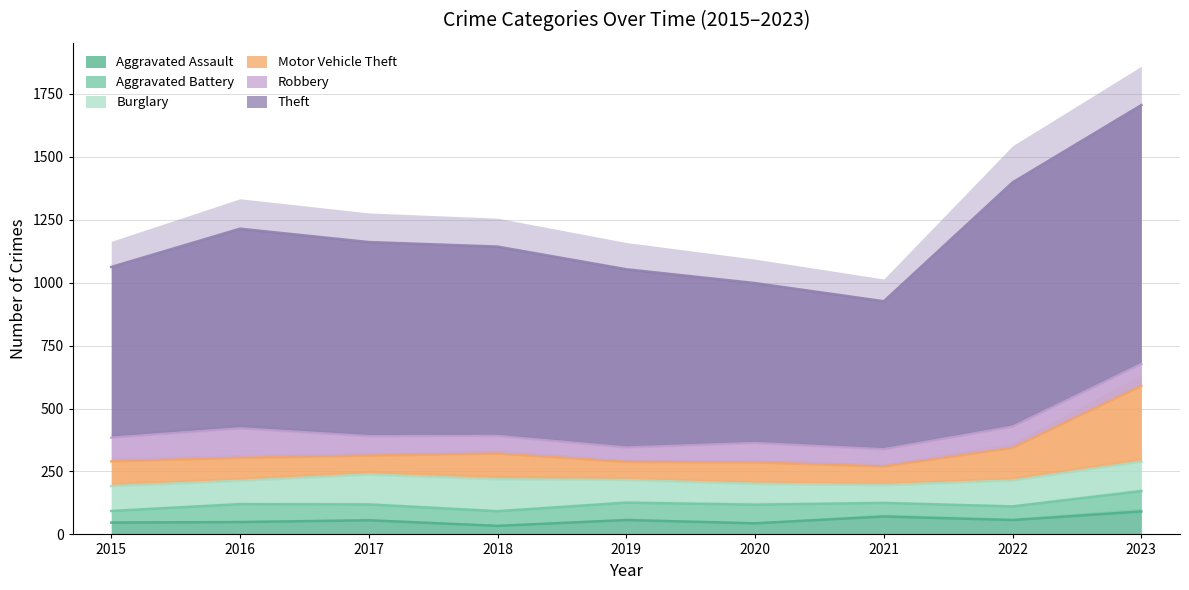

What is the difference between the highest and lowest values at 2020?

954